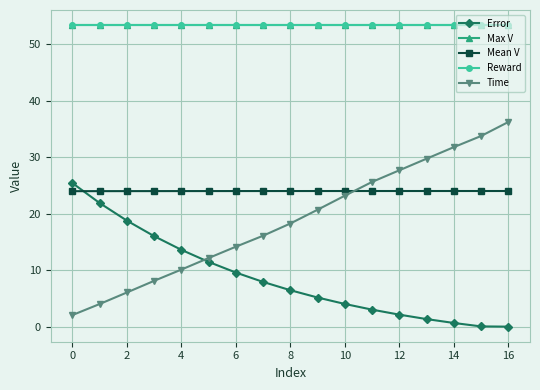

Does the chart have visible grid lines?

Yes